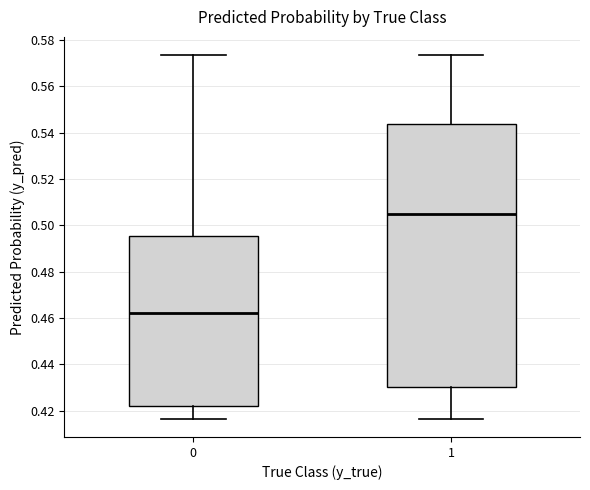

Which box's median line is the lowest?

0